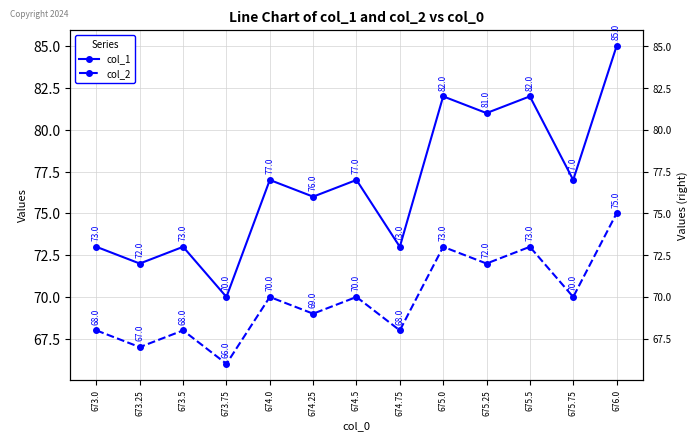

Rank the series by their maximum value, from highest to lowest.

col_1, col_2